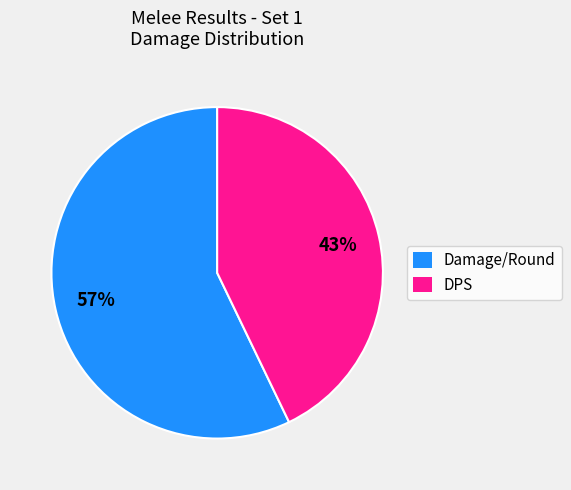

Do DPS and Damage/Round together represent more than half of the pie?

Yes